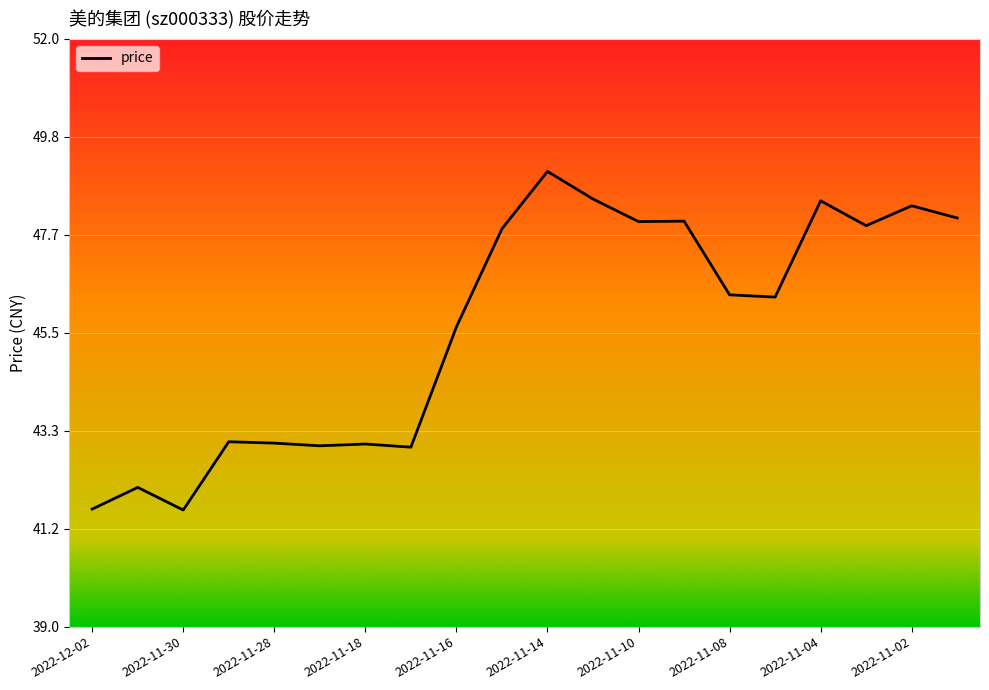

True or false: there are more than 1 points higher than both neighbors.

True